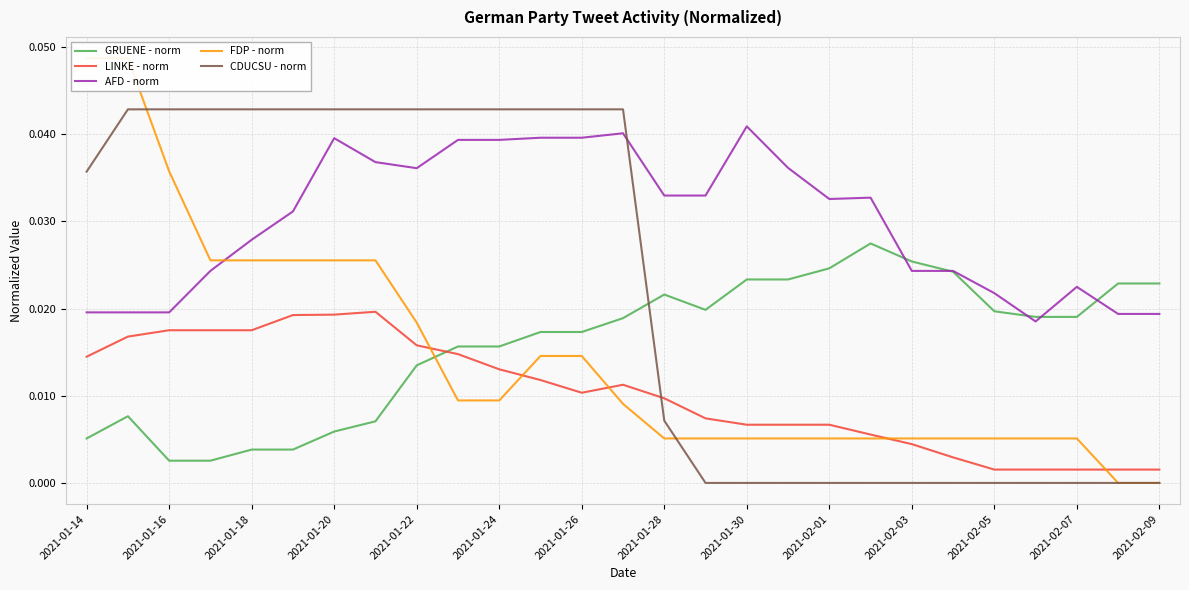

True or false: AFD - norm and LINKE - norm cross at least once.

False